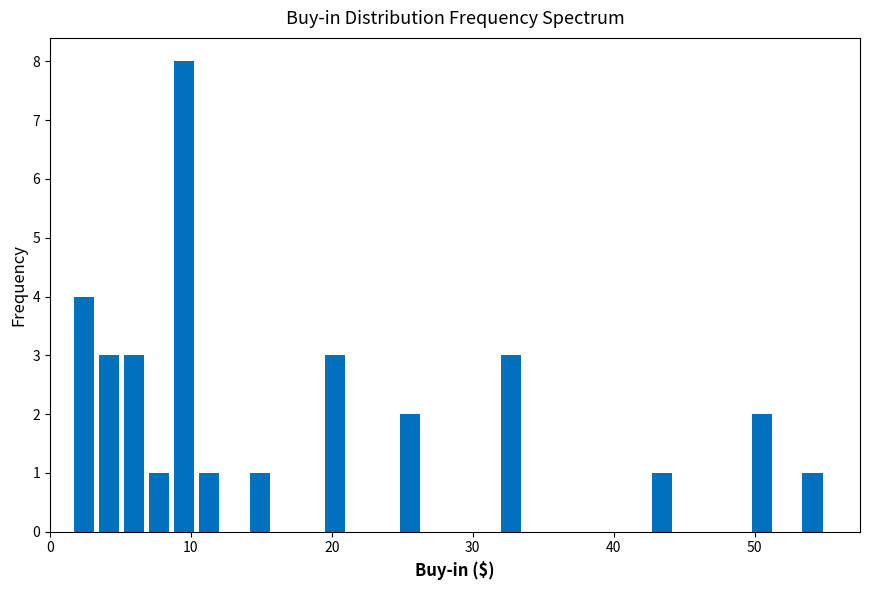

Around what value on the x-axis is the tallest bar? Give the approximate position of its centre, as read against the axis.

10